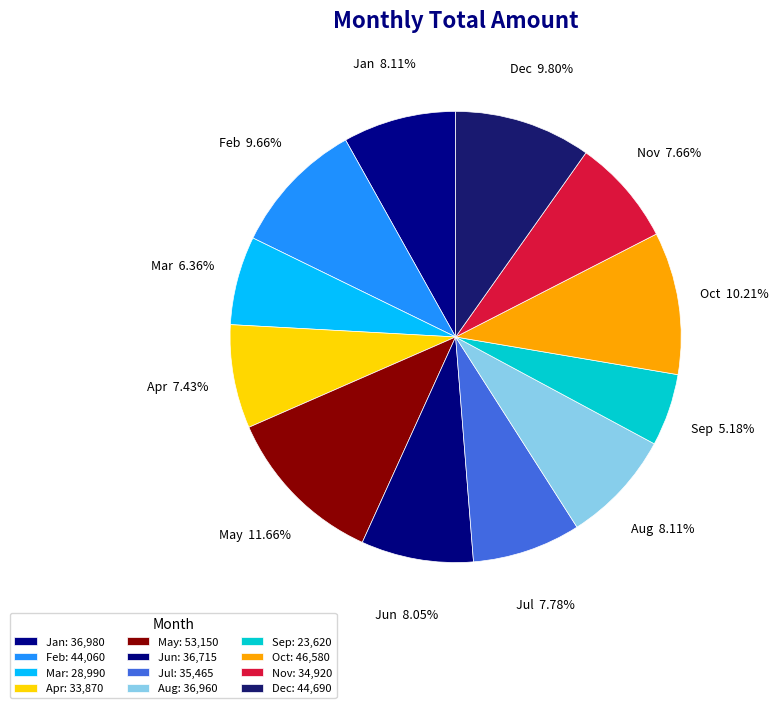

To the nearest percent, what is the difference between the Mar and Aug slice percentages?

2%